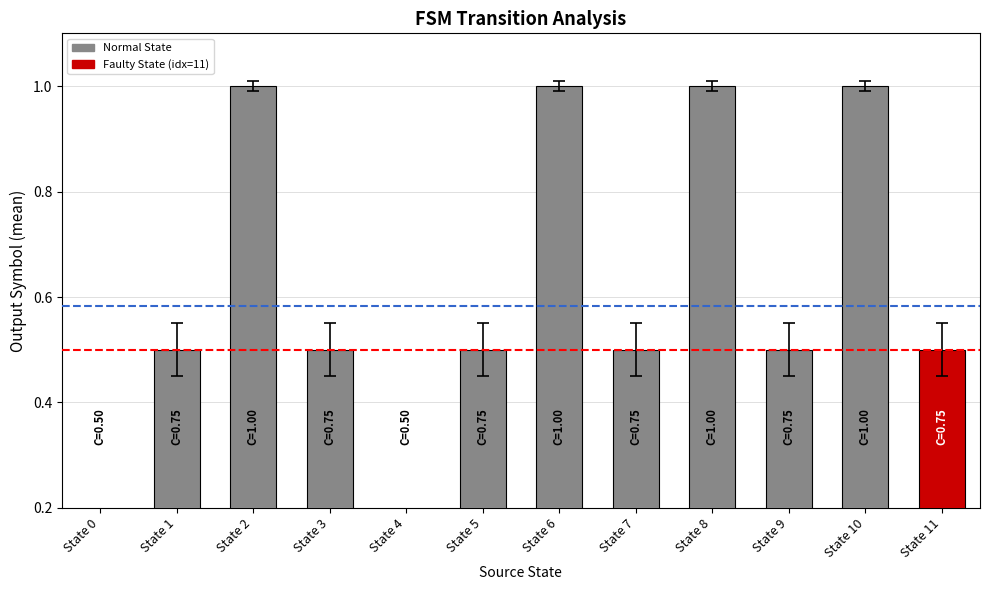

At which category does the chart reach its minimum across all series?

State 0